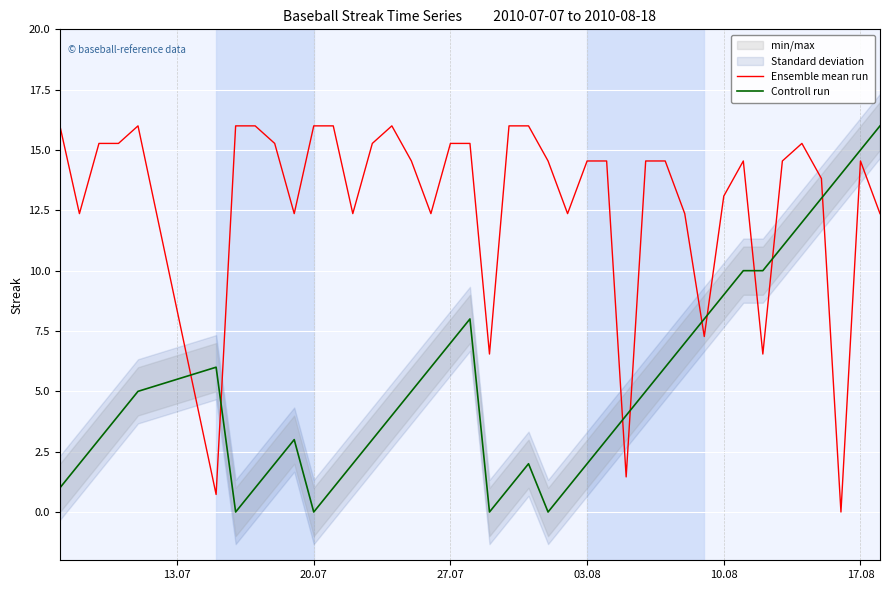

After their last crossing, which series has the higher values: Controll run or Ensemble mean run?

Controll run